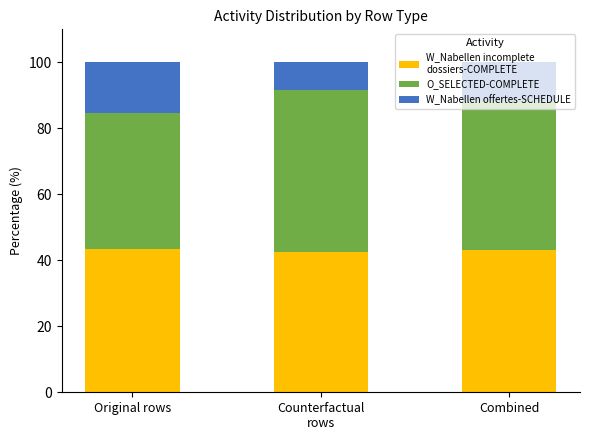

What is the total value across all series at Combined?

100.0